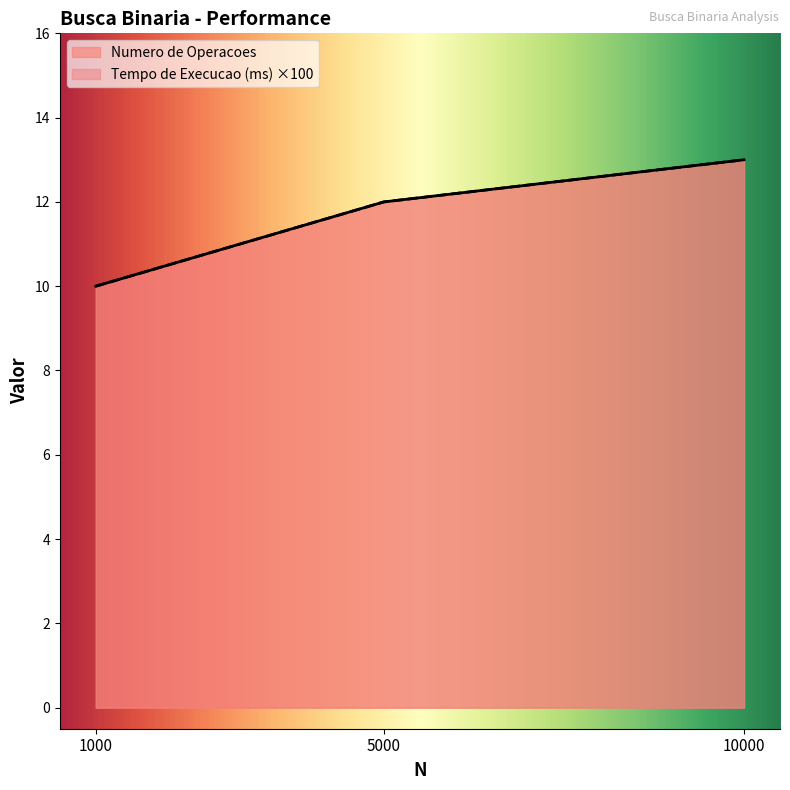

What is the difference between the maximum and minimum values in the Tempo de Execucao (ms) series?

3